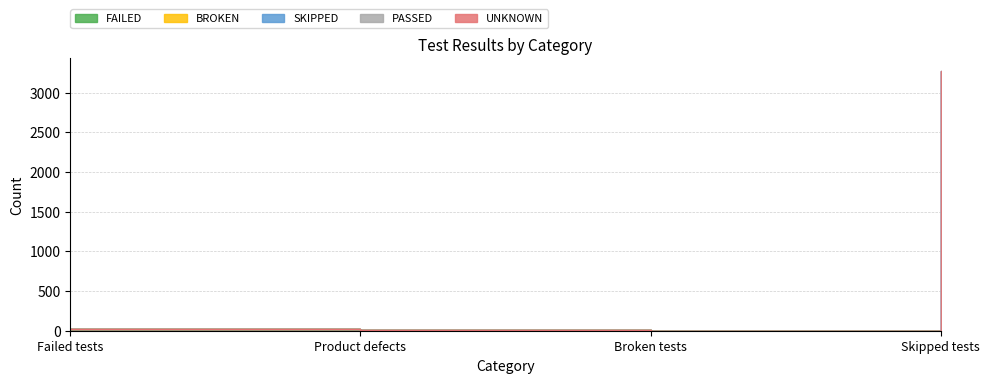

Reading left to right, transcribe all the data shown in this chart.

FAILED: Failed tests=23	Product defects=7	Broken tests=0	Skipped tests=0
BROKEN: Failed tests=0	Product defects=0	Broken tests=1	Skipped tests=0
SKIPPED: Failed tests=0	Product defects=0	Broken tests=0	Skipped tests=3269
PASSED: Failed tests=0	Product defects=0	Broken tests=0	Skipped tests=0
UNKNOWN: Failed tests=0	Product defects=0	Broken tests=0	Skipped tests=0